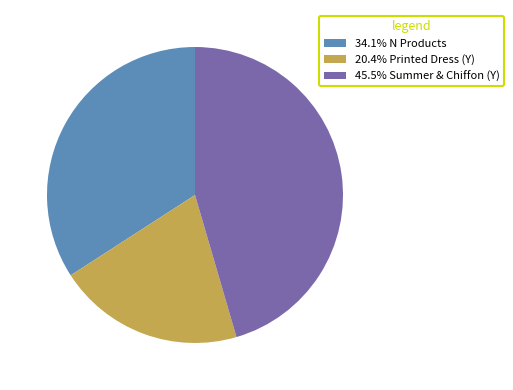

Is there any slice that represents more than half of the pie?

No